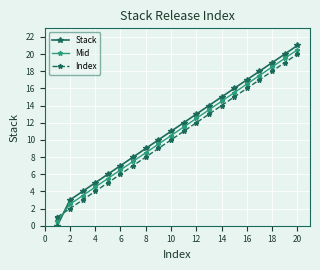

What is the lowest value of the Index series?

1.0